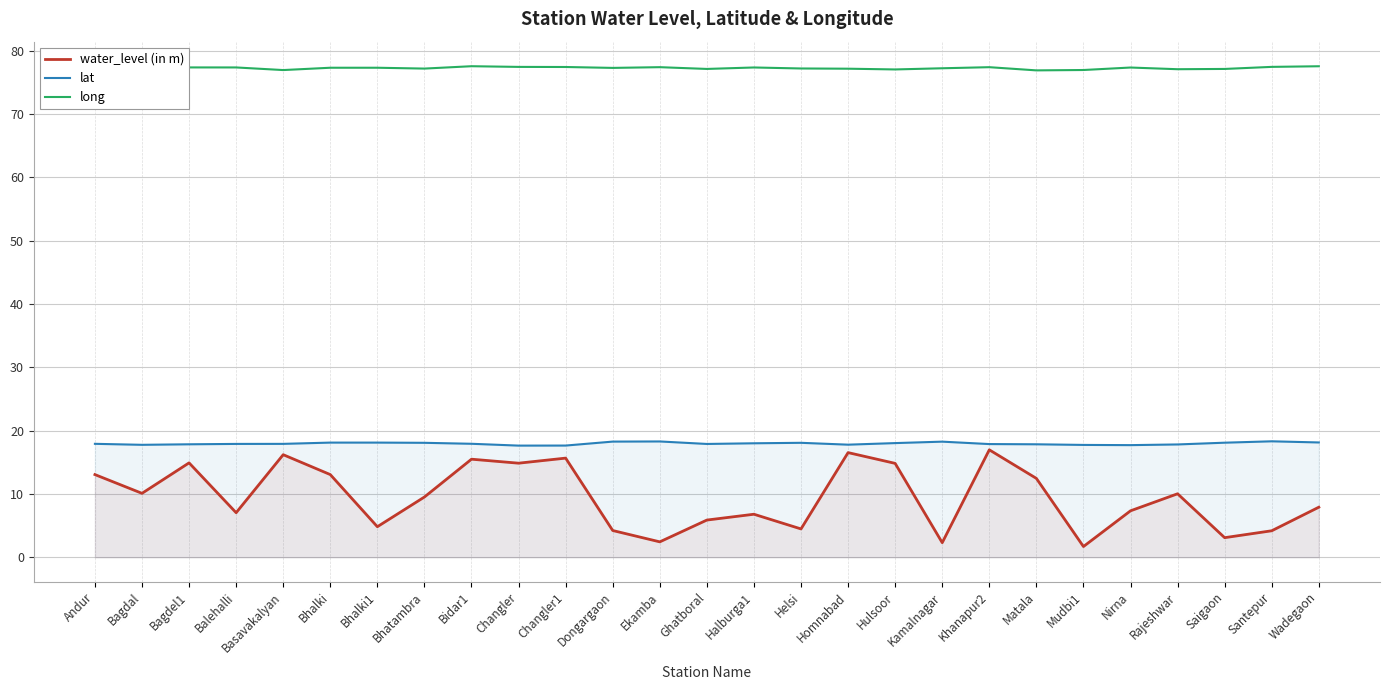

True or false: water_level (in m) and lat cross at least once.

False